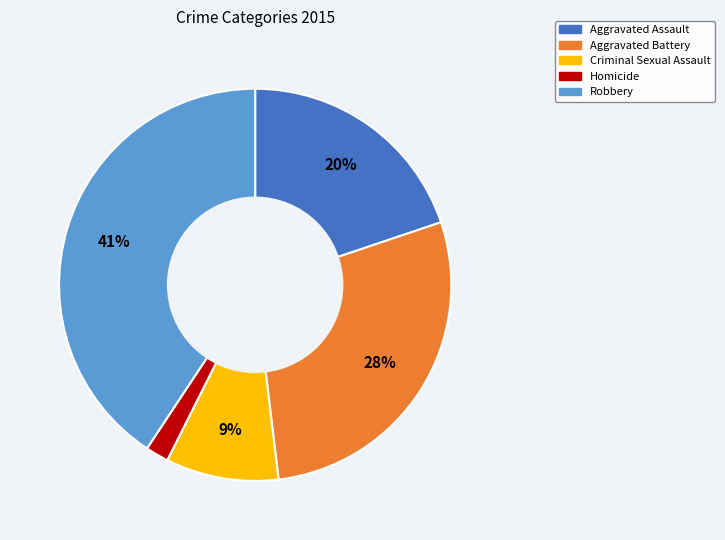

Which slice is the smallest?

Homicide